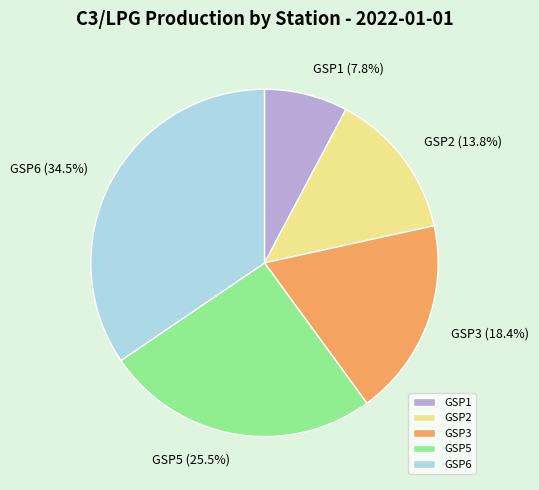

Approximately how many times larger is the value at GSP3 compared to GSP6?

0.5